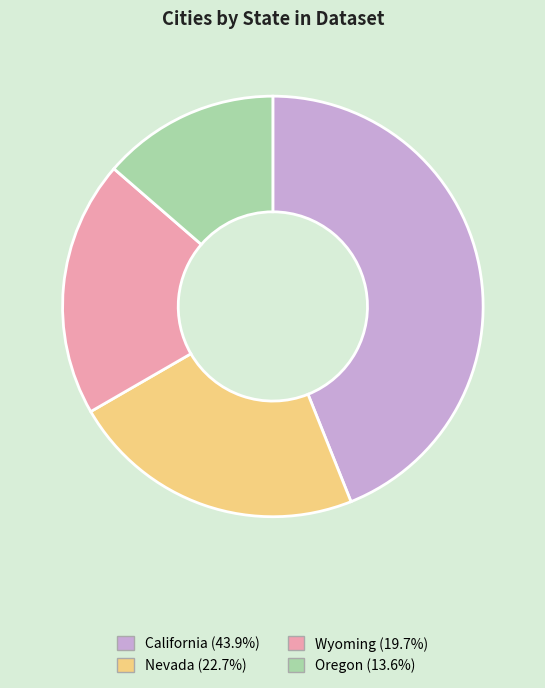

Rank the categories by value from highest to lowest.

California, Nevada, Wyoming, Oregon